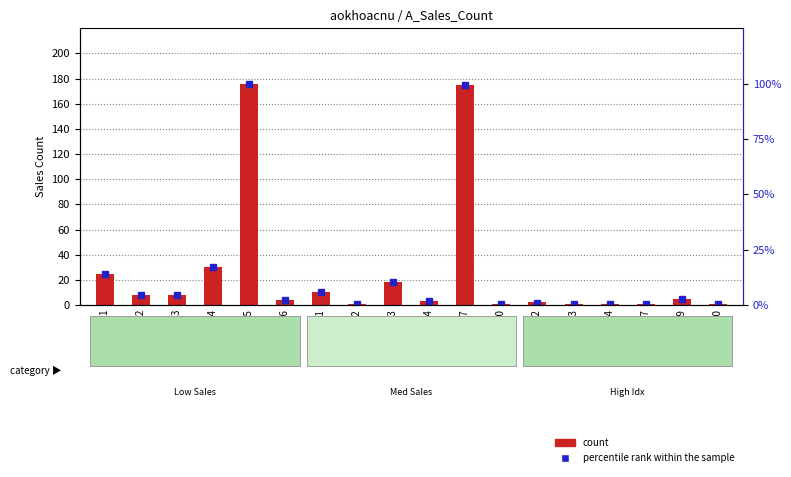

Rank the series by their average value, from highest to lowest.

count, percentile rank within the sample